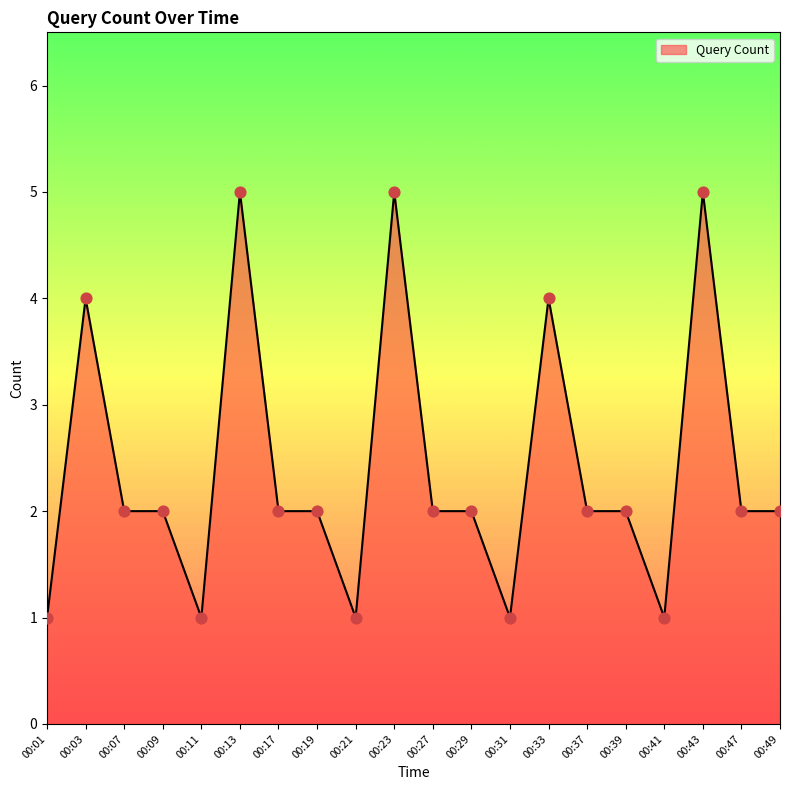

Which has a higher value, 00:13 or 00:39?

00:13